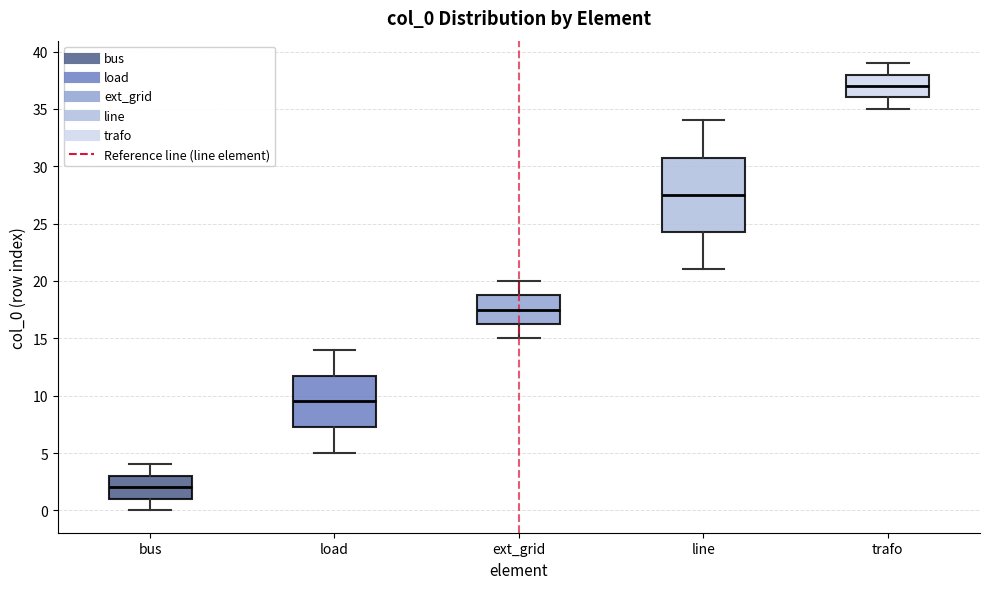

Where is the upper edge of the box for bus on the y-axis? The values are not printed on the chart, so give them approximately, as read against the axis.

3.0